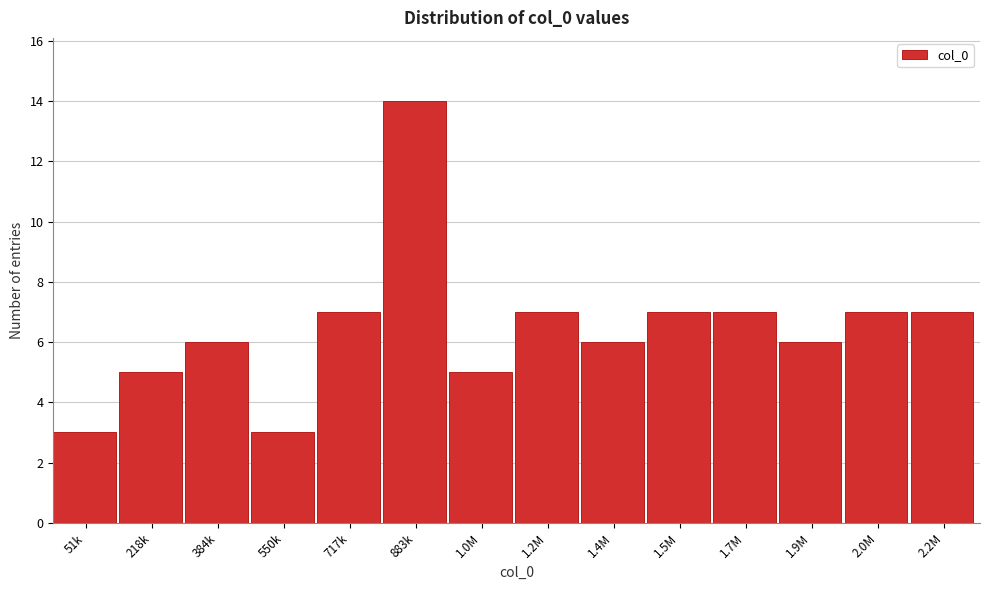

Reading left to right, what are all the values shown in this chart?

51k=3	218k=5	384k=6	550k=3	717k=7	883k=14	1.0M=5	1.2M=7	1.4M=6	1.5M=7	1.7M=7	1.9M=6	2.0M=7	2.2M=7